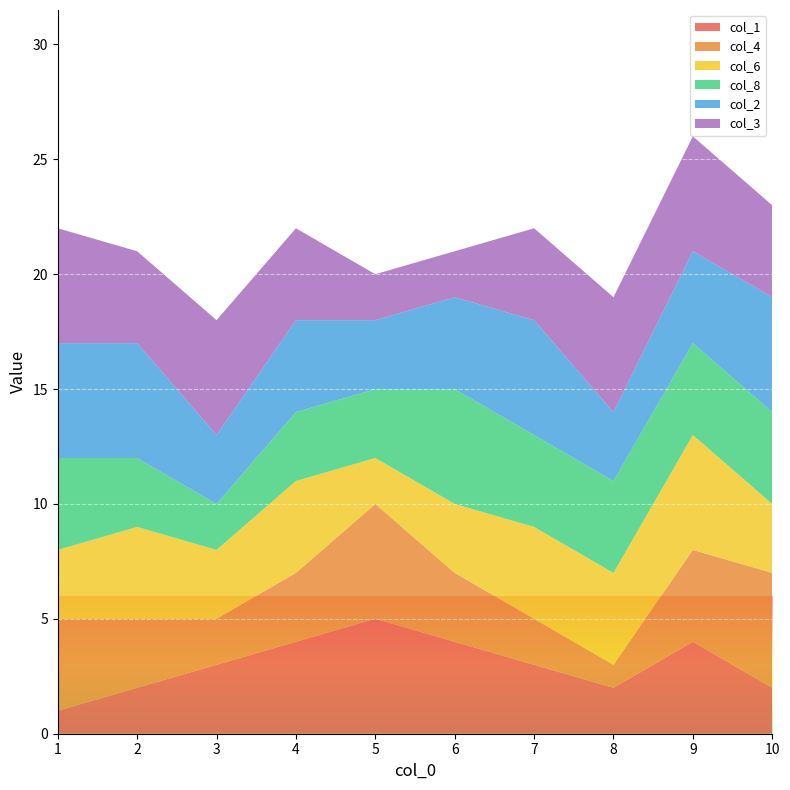

Reading left to right, list all the values displayed in this chart.

1: 1=1	2=2	3=3	4=4	5=5	6=4	7=3	8=2	9=4	10=2
4: 1=4	2=3	3=2	4=3	5=5	6=3	7=2	8=1	9=4	10=5
6: 1=3	2=4	3=3	4=4	5=2	6=3	7=4	8=4	9=5	10=3
8: 1=4	2=3	3=2	4=3	5=3	6=5	7=4	8=4	9=4	10=4
2: 1=5	2=5	3=3	4=4	5=3	6=4	7=5	8=3	9=4	10=5
3: 1=5	2=4	3=5	4=4	5=2	6=2	7=4	8=5	9=5	10=4